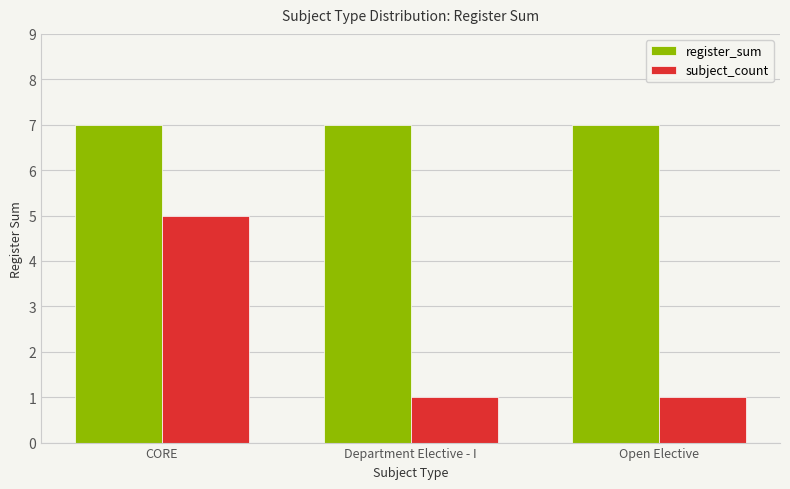

What value does the subject_count series have at Department Elective - I?

1